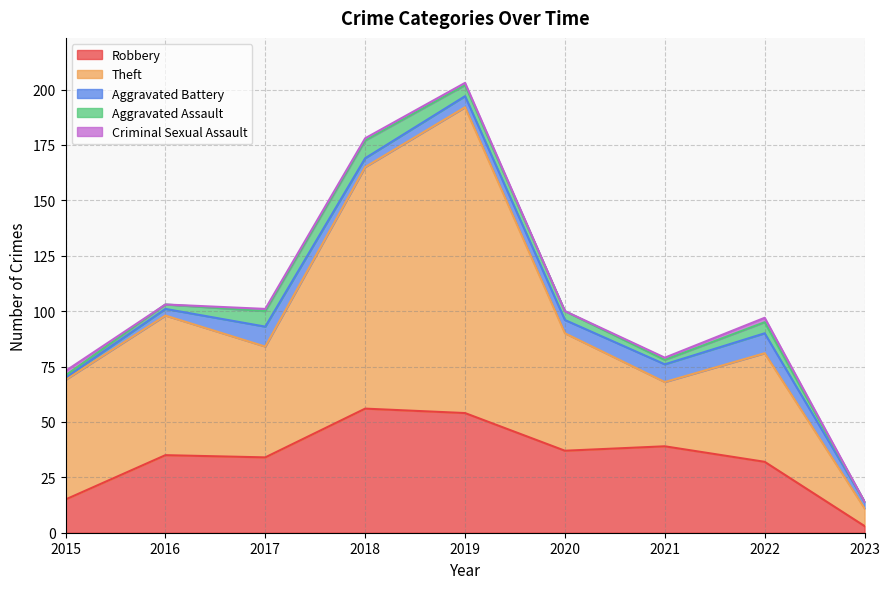

At which category does Aggravated Assault reach its first local peak?

2018